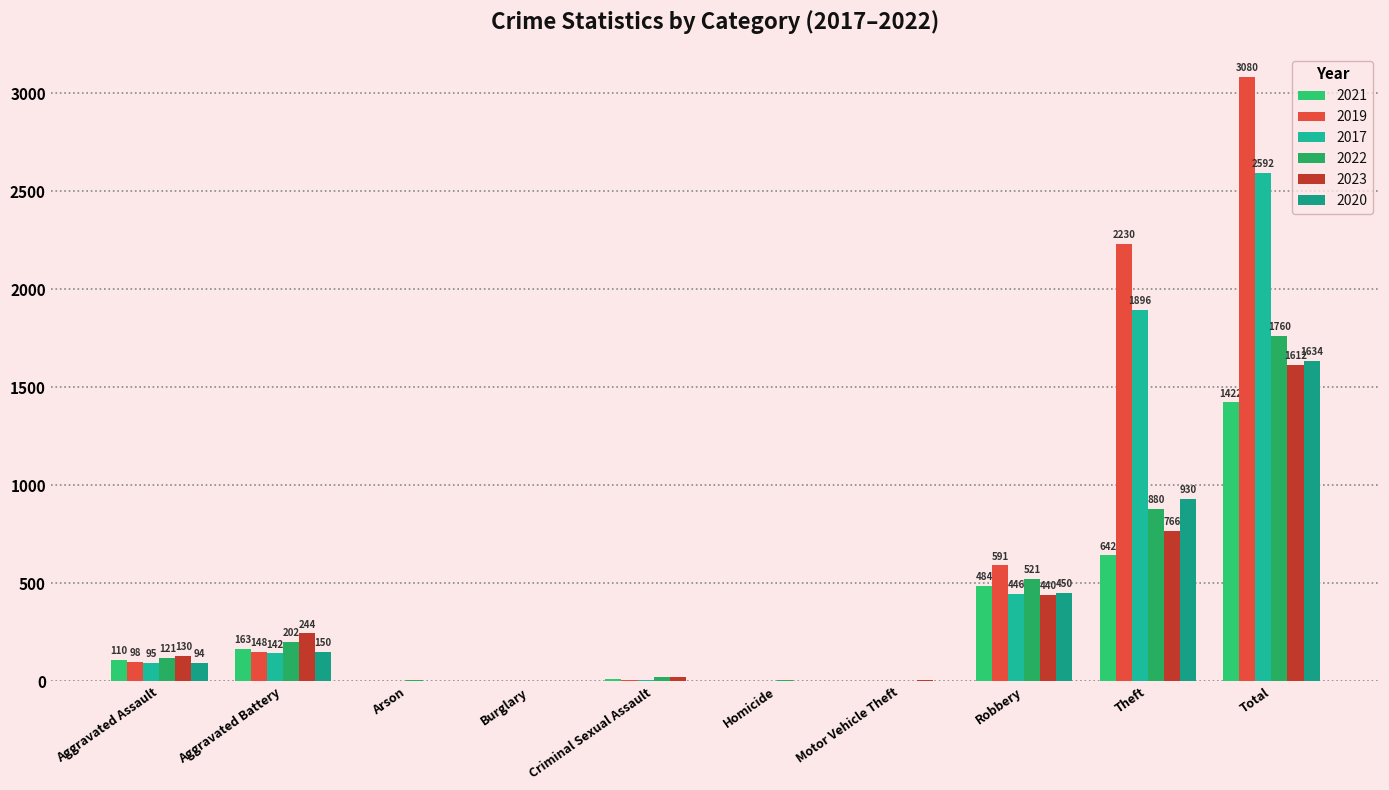

Is it true that 2023 equals 2 at Homicide?

True